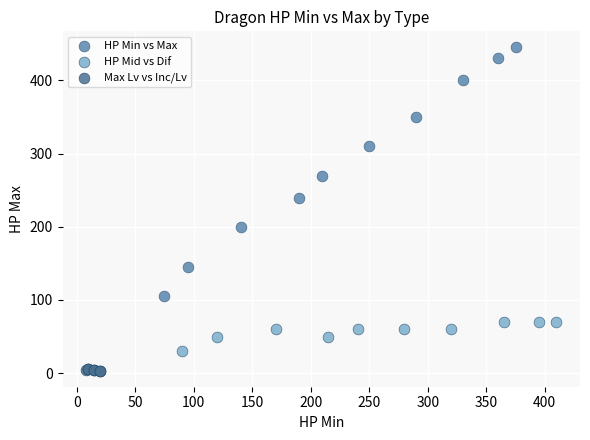

What are all the series names shown in the legend?

HP Min vs Max, HP Mid vs Dif, Max Lv vs Inc/Lv